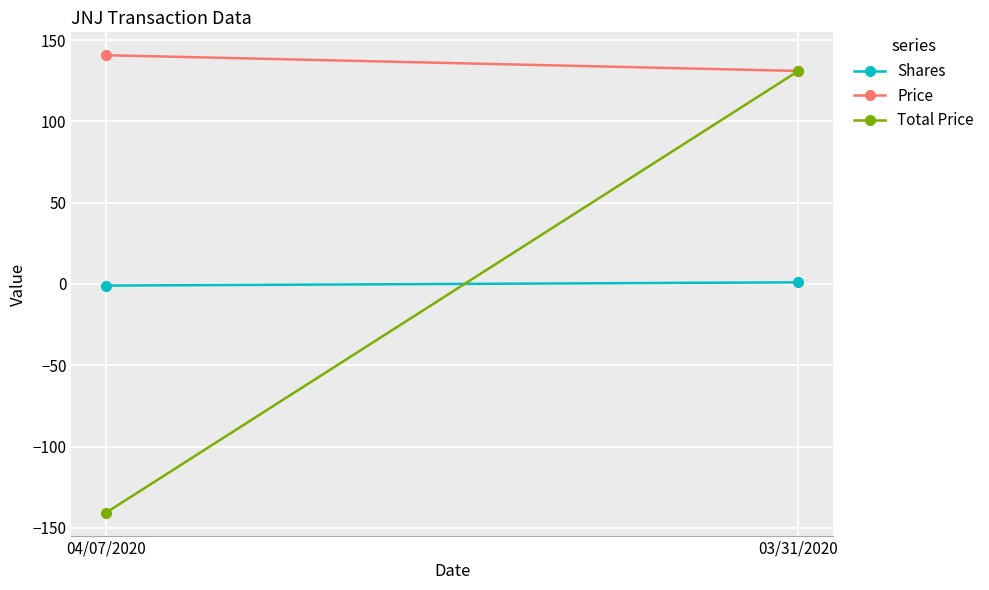

What is the label of the 1st point from the left?

04/07/2020